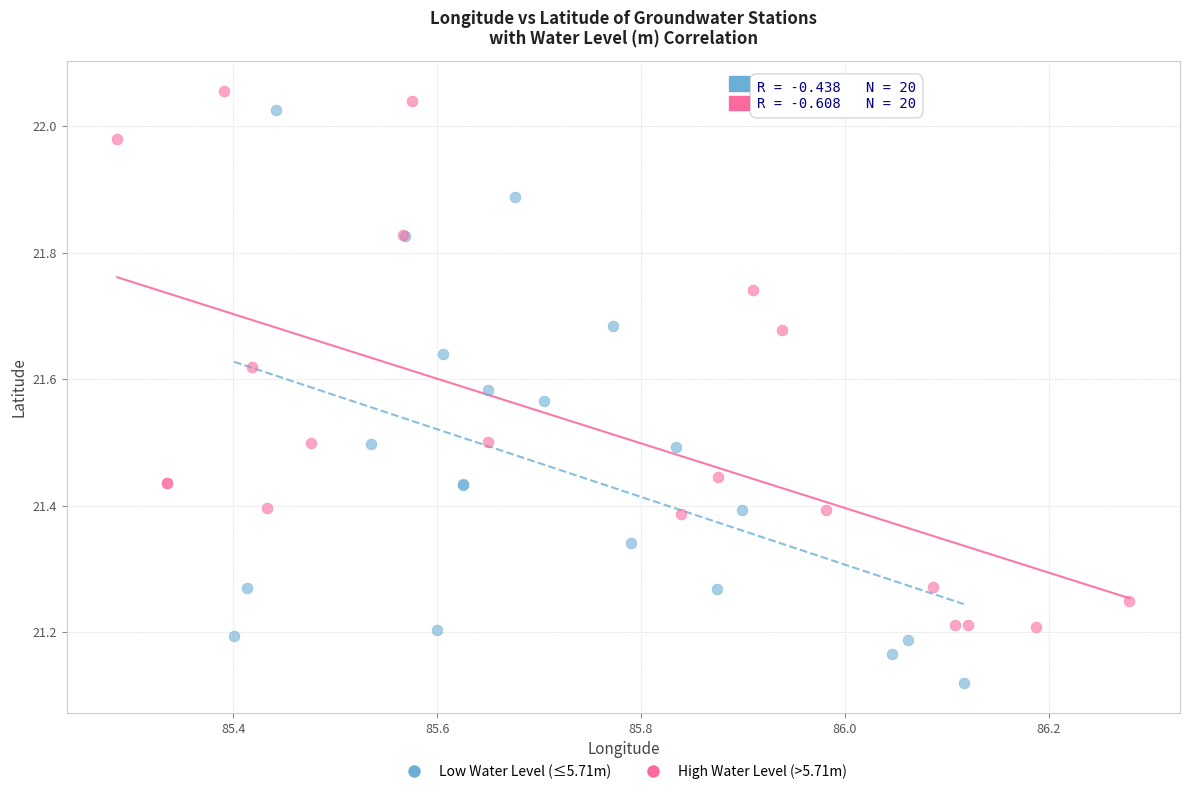

Which series contains the lowest Y value?

Low Water Level (≤5.71m)